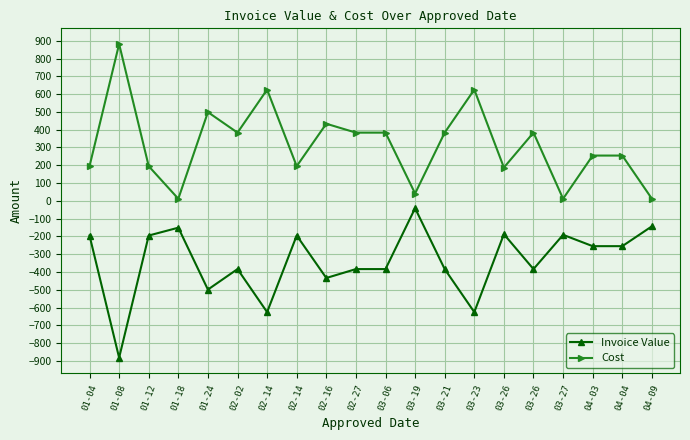

Which category has the highest value in the Invoice Value series?

03-19